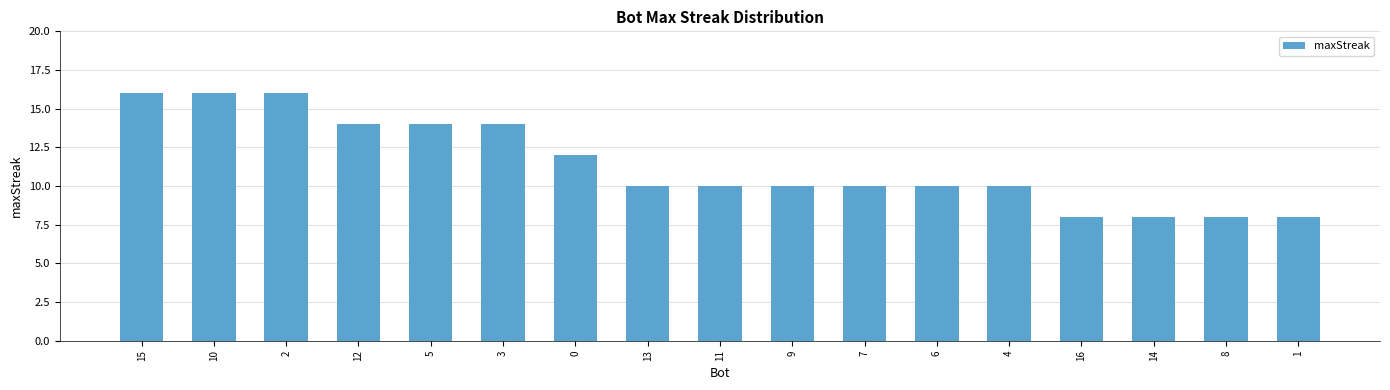

Is it true that the value at 9 is 10?

True